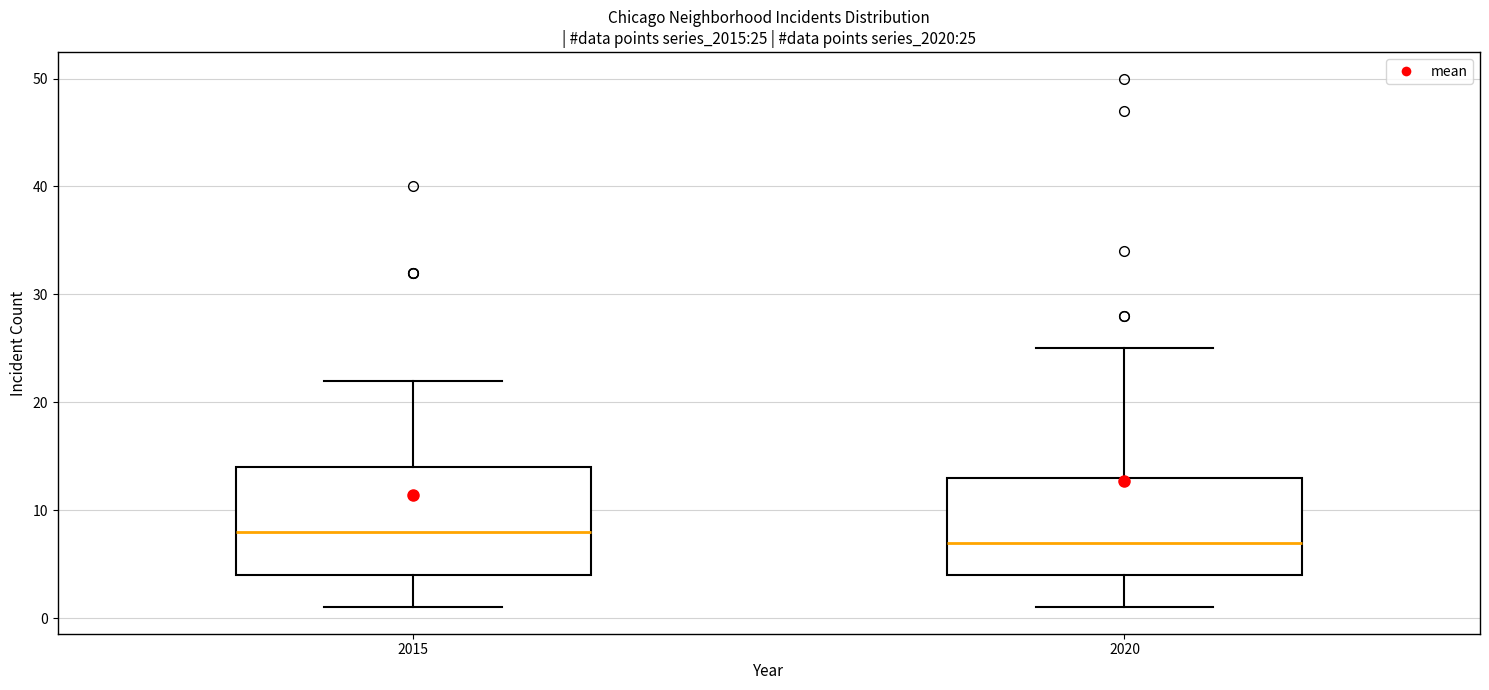

Comparing the boxes themselves (not the whiskers), which one is the tallest?

2015